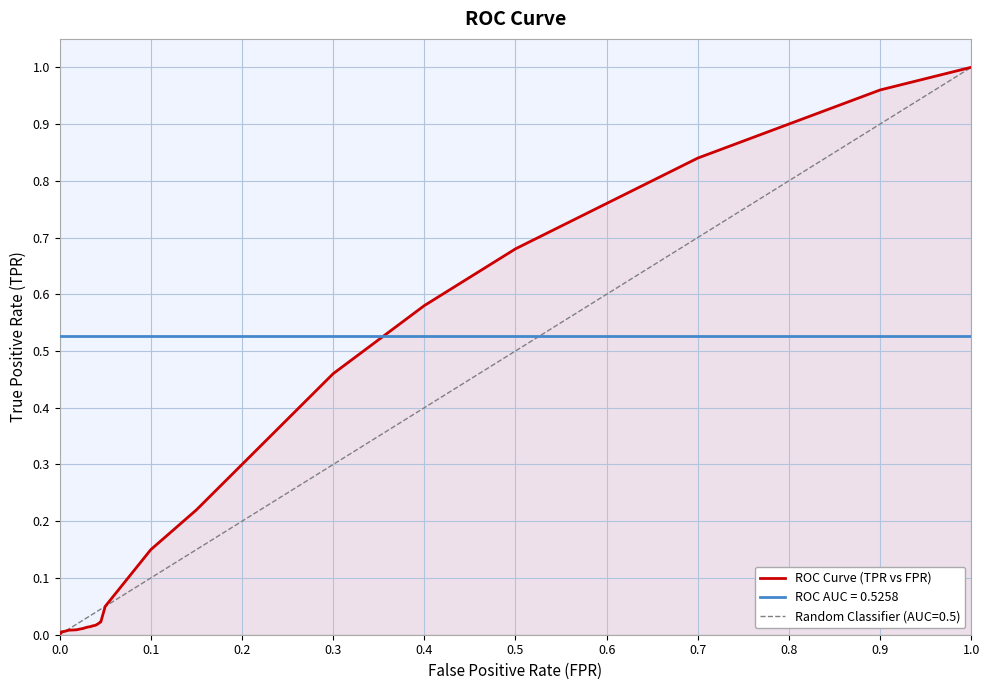

The ROC Curve (TPR vs FPR) series shows 1.5 at 0.8. True or false?

False